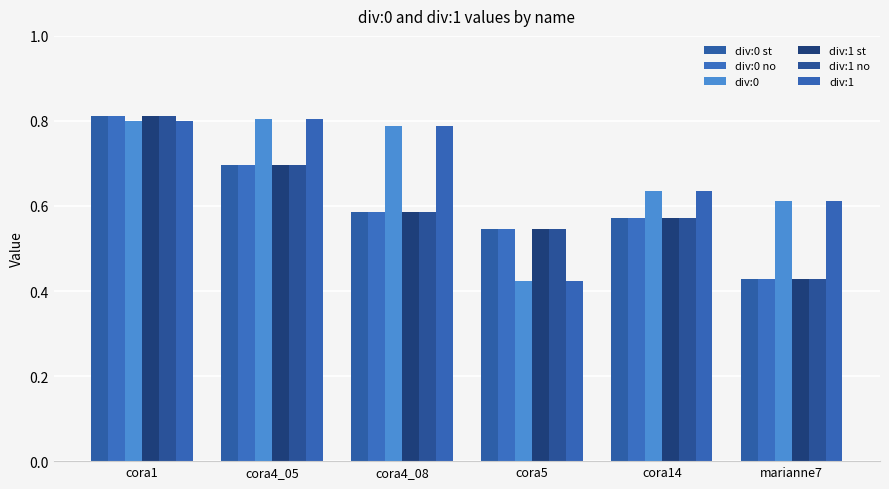

What is the approximate value of div:0 no at marianne7?

0.4